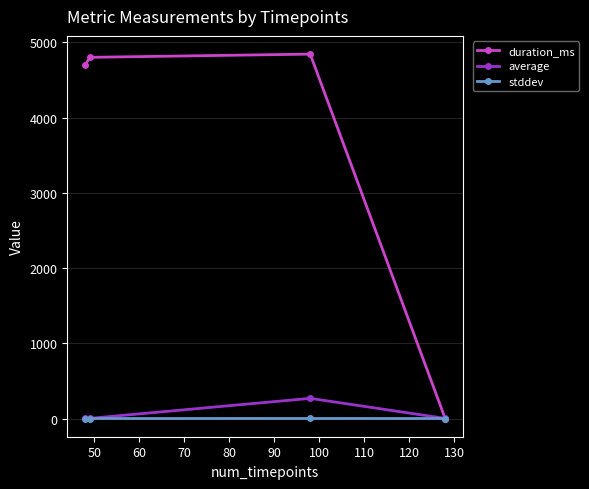

What is the value of the duration_ms point at the 2nd from the left?

4802.0